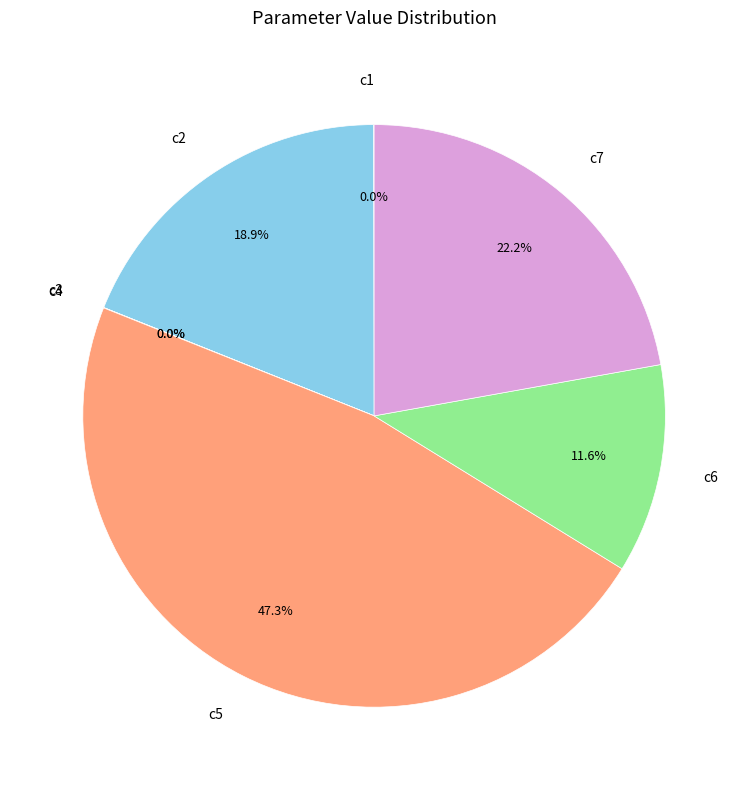

What is the largest slice in the pie chart?

c5